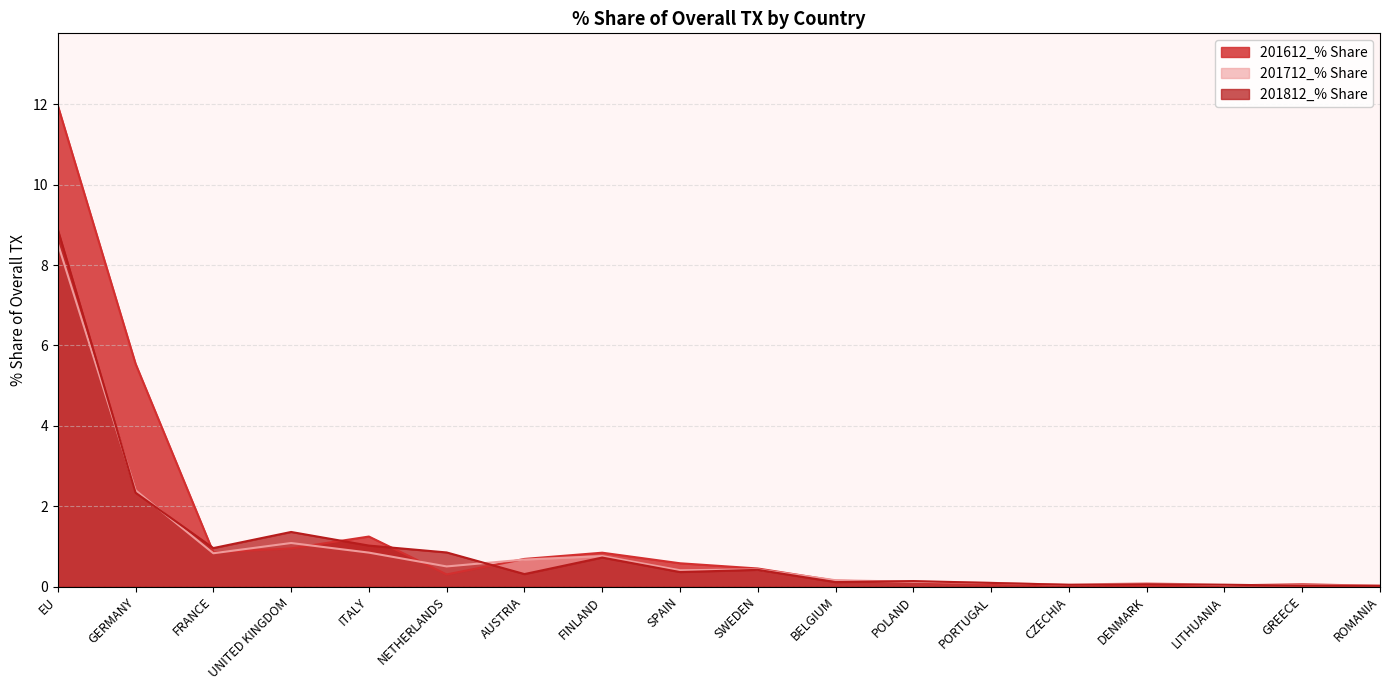

Where is 201612_% Share nearest to the value 5?

GERMANY